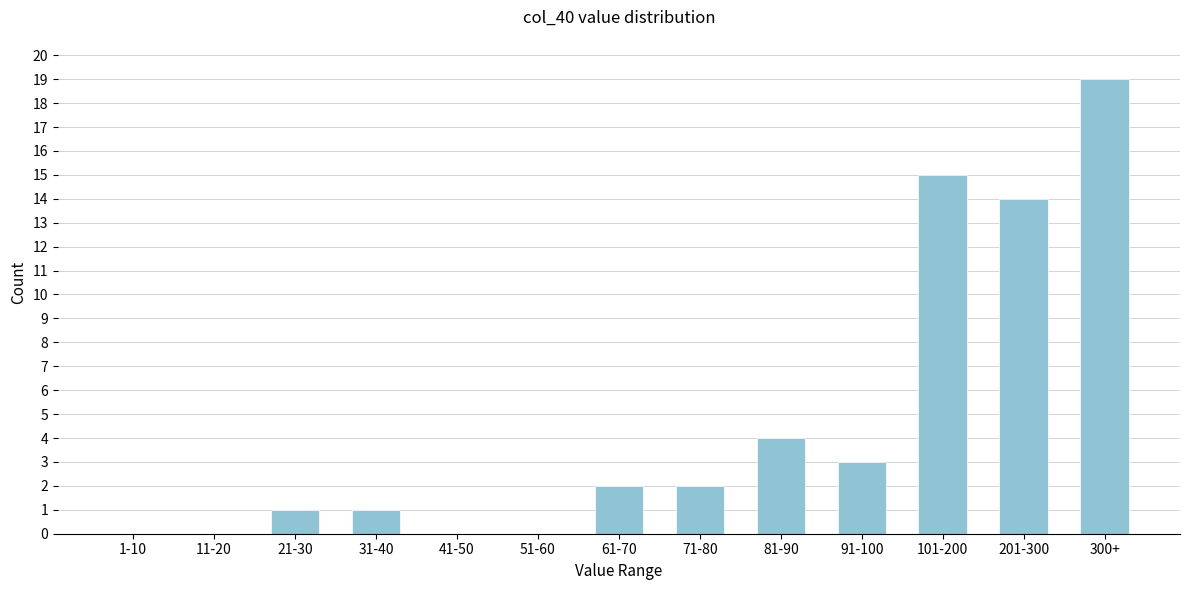

Reading right to left, extract all data points from this chart.

300+=19	201-300=14	101-200=15	91-100=3	81-90=4	71-80=2	61-70=2	51-60=0	41-50=0	31-40=1	21-30=1	11-20=0	1-10=0